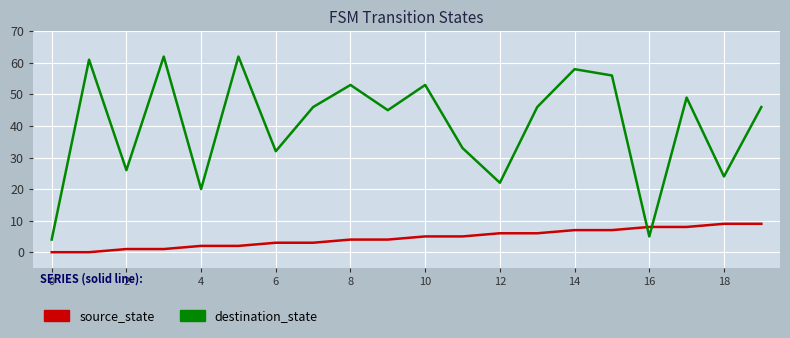

What is the sum of all source_state values?

90